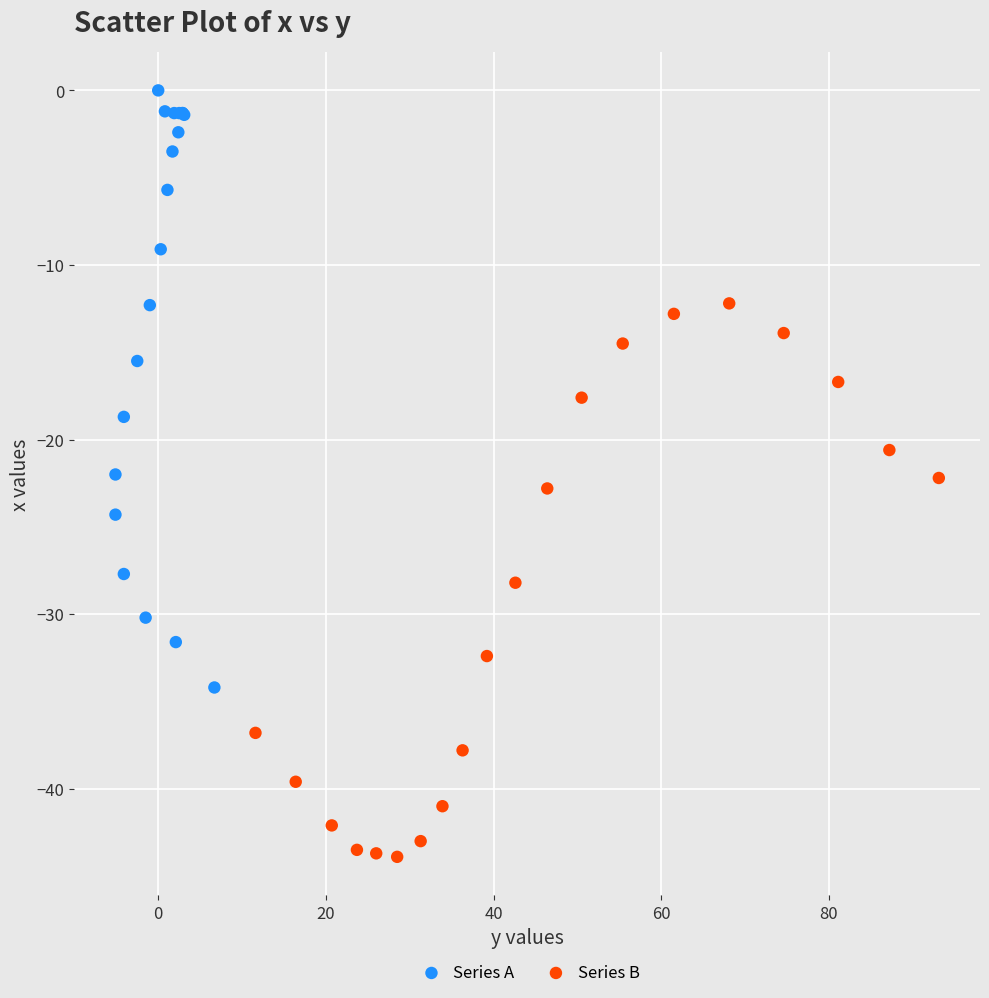

Which series has the widest spread of Y values?

Series A